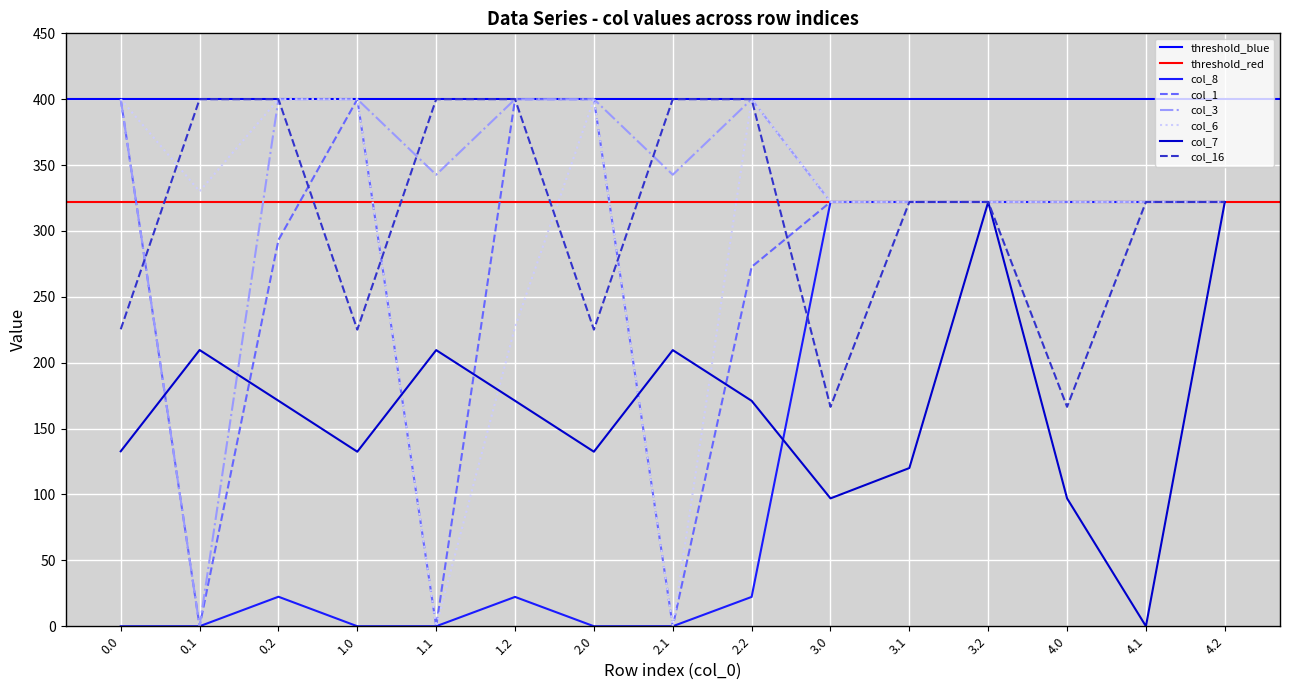

Is it true that col_6 equals 474.0 at 3.0?

False